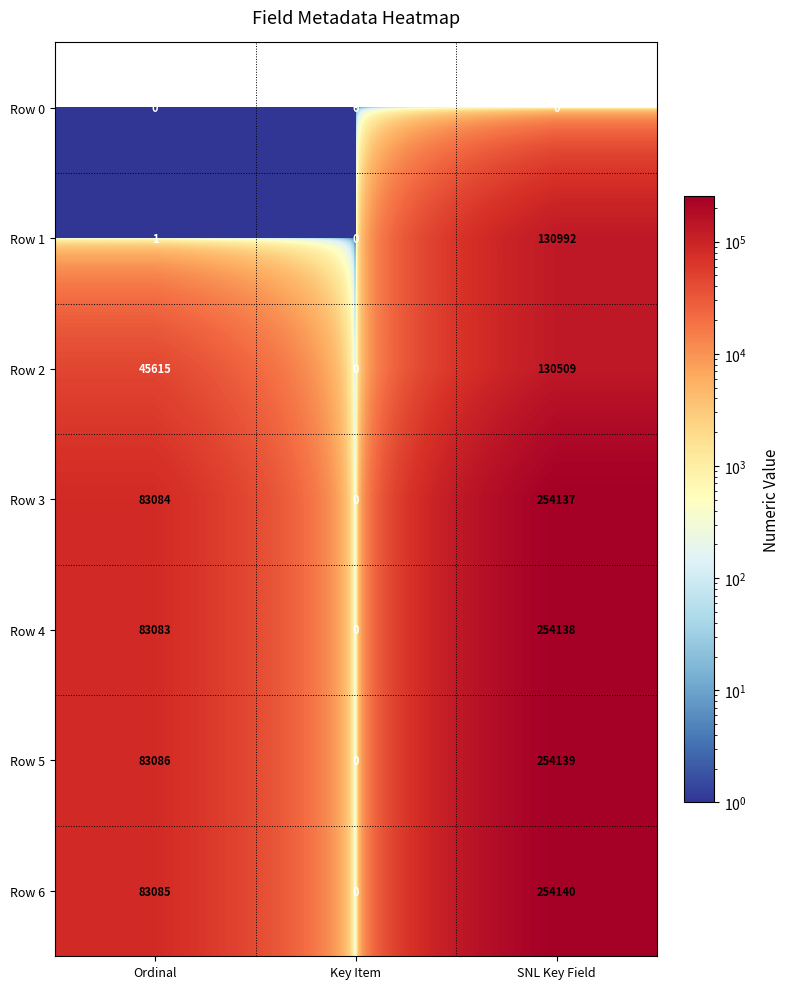

At which category does the chart reach its peak across all series?

SNL Key Field